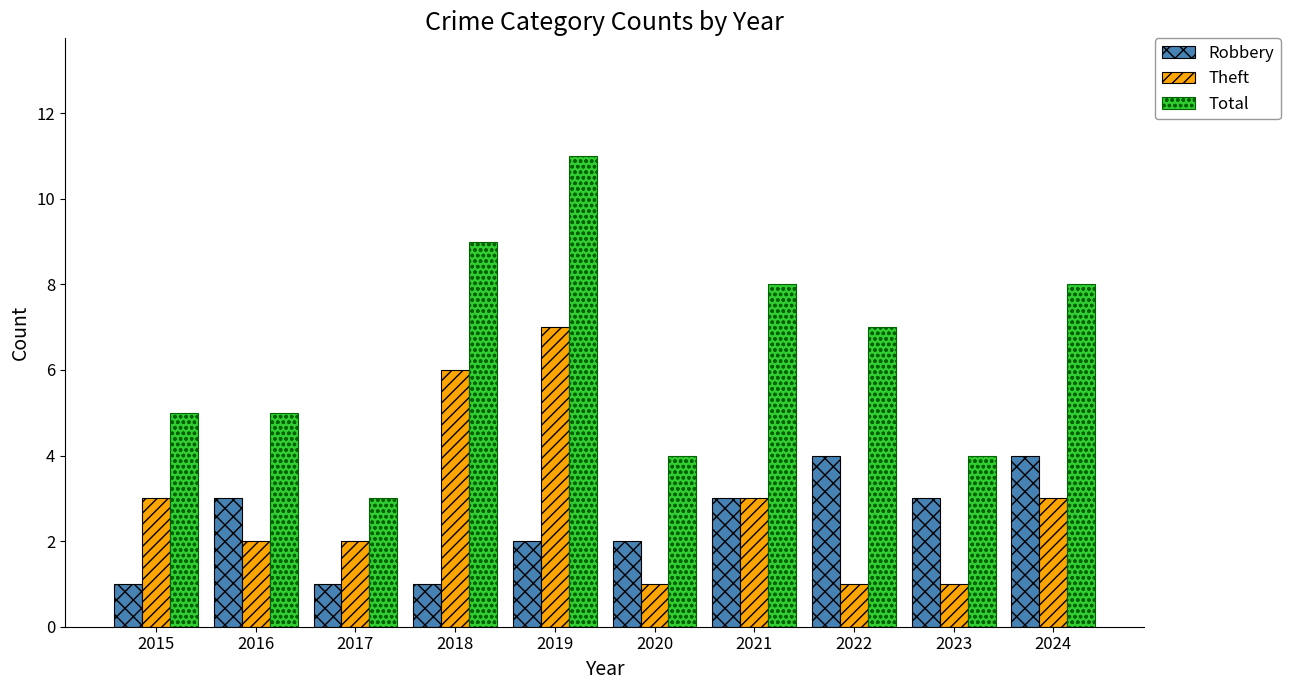

Reading left to right, transcribe all the data shown in this chart.

Robbery: 1	3	1	1	2	2	3	4	3	4
Theft: 3	2	2	6	7	1	3	1	1	3
Total: 5	5	3	9	11	4	8	7	4	8